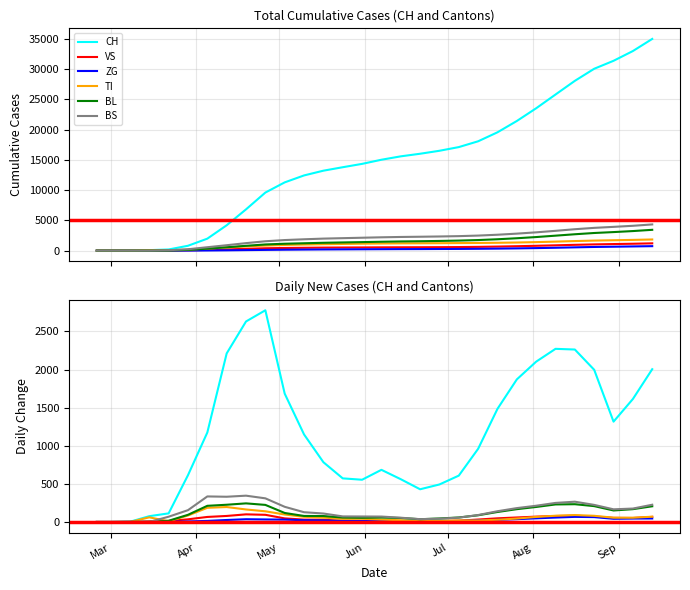

True or false: TI and BL cross at least once.

True